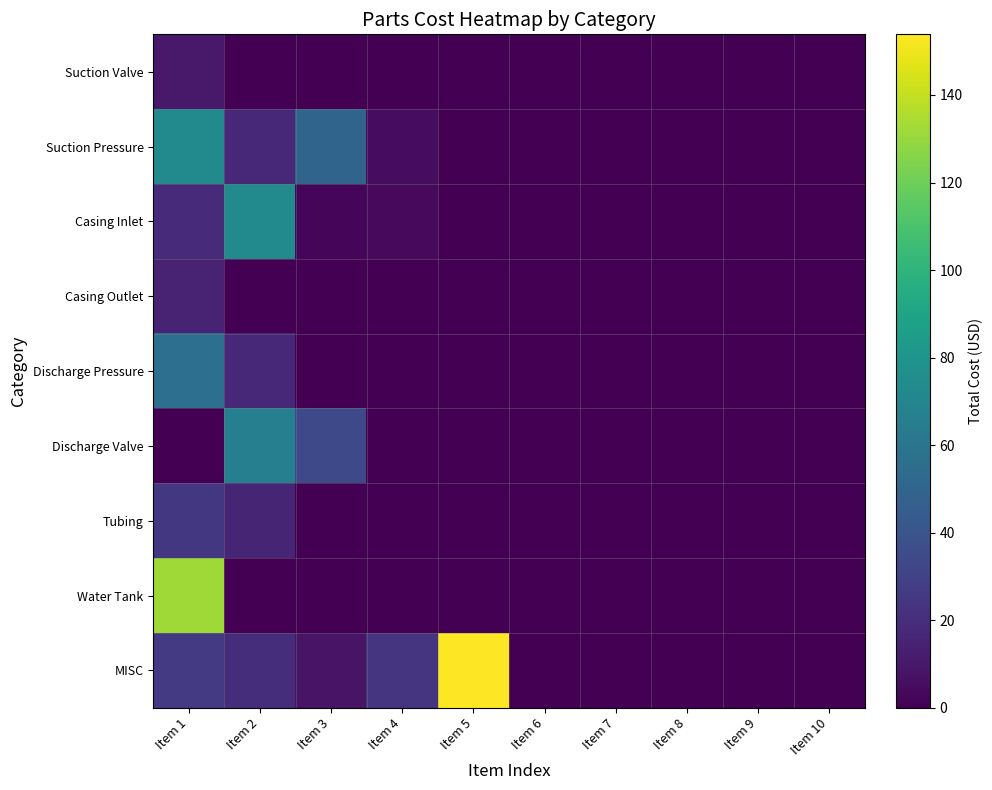

Which series changed the most between Item 1 and Item 8?

Water Tank